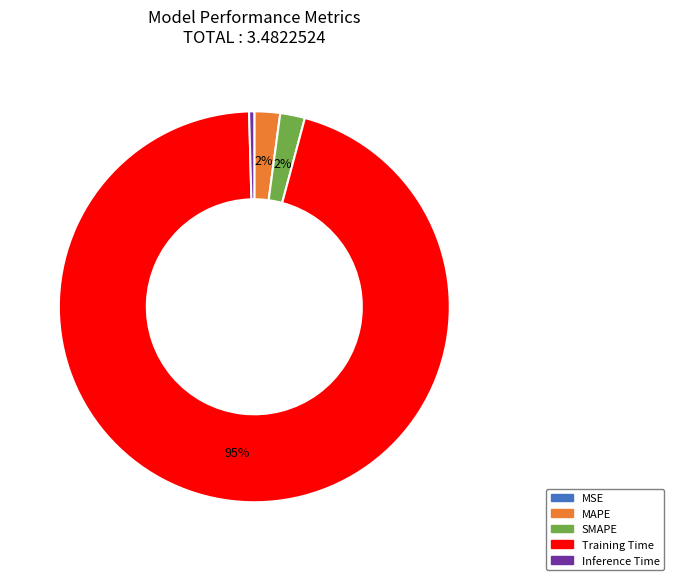

Is it true that SMAPE is 16% of the pie?

False